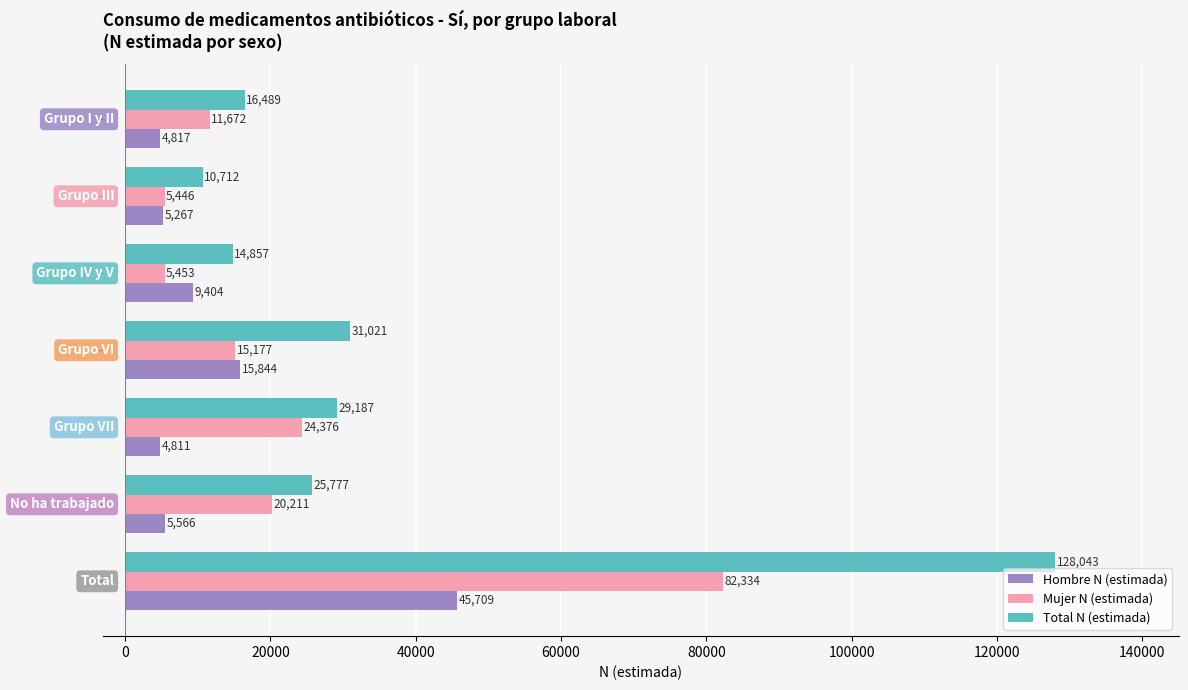

Which series has the largest total across all categories?

Total N (estimada)